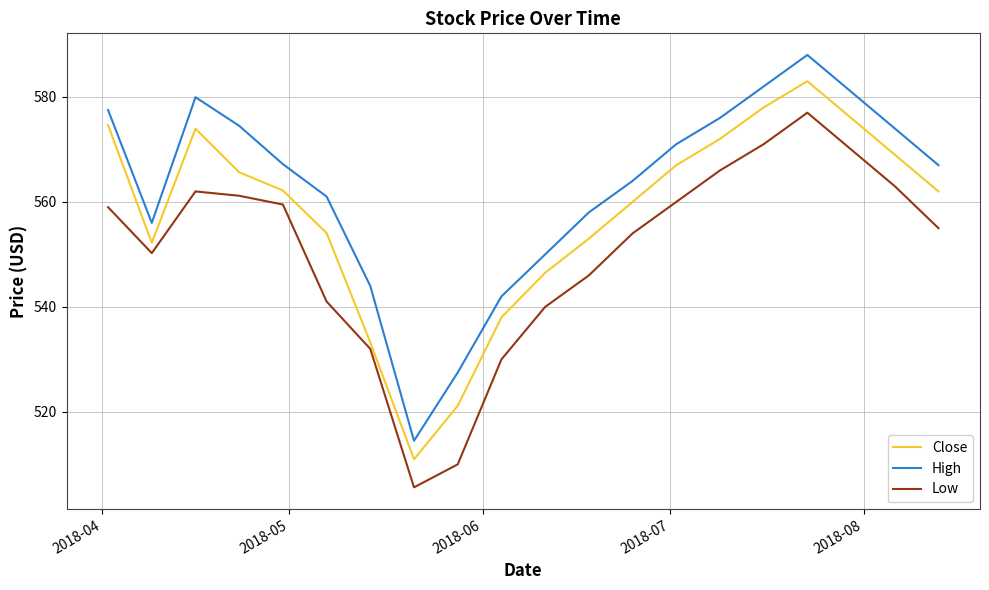

List the series in order of their peak value, highest first.

High, Close, Low